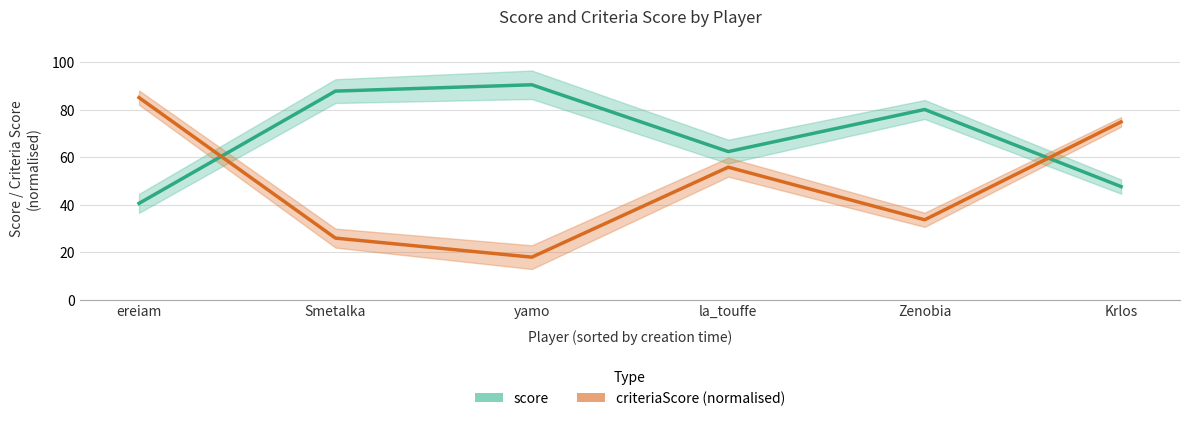

Between yamo and Smetalka, which is larger?

yamo